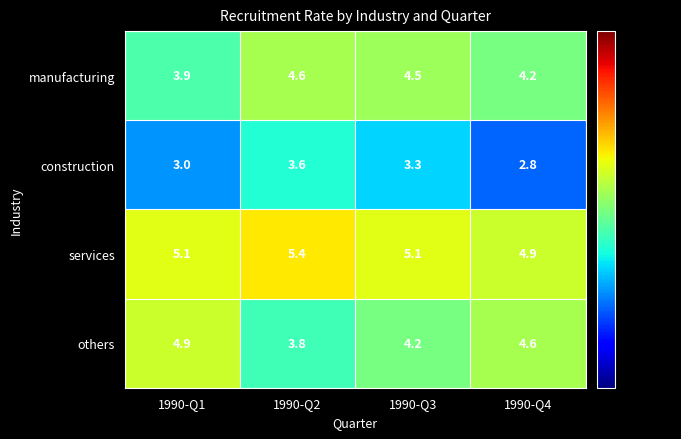

List the series in order of their peak value, lowest first.

construction, manufacturing, others, services